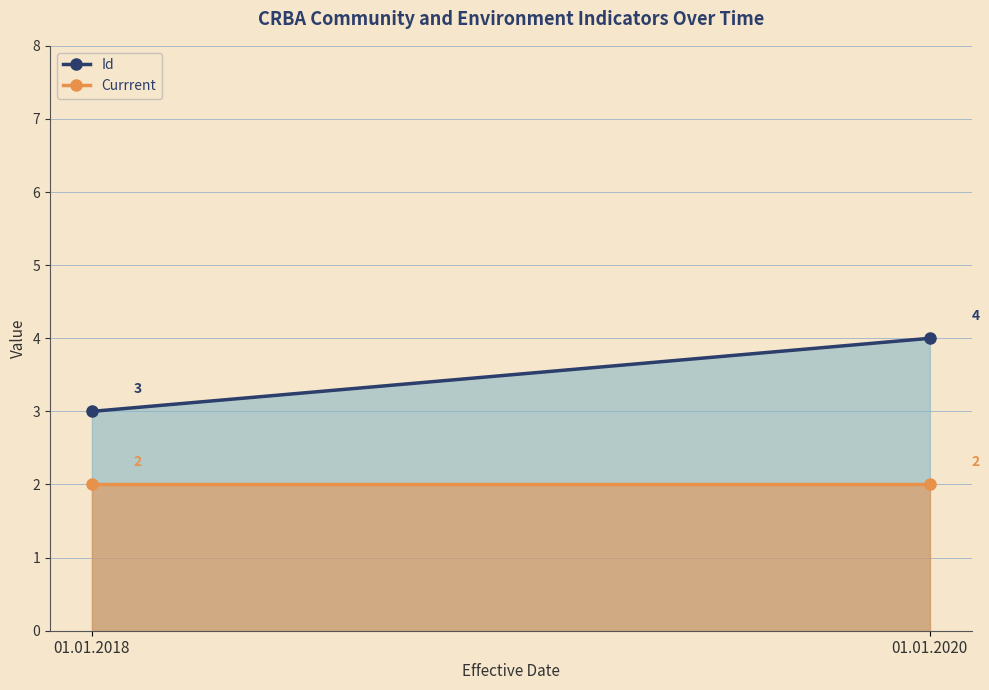

The Currrent series shows 2 at 01.01.2018. True or false?

True